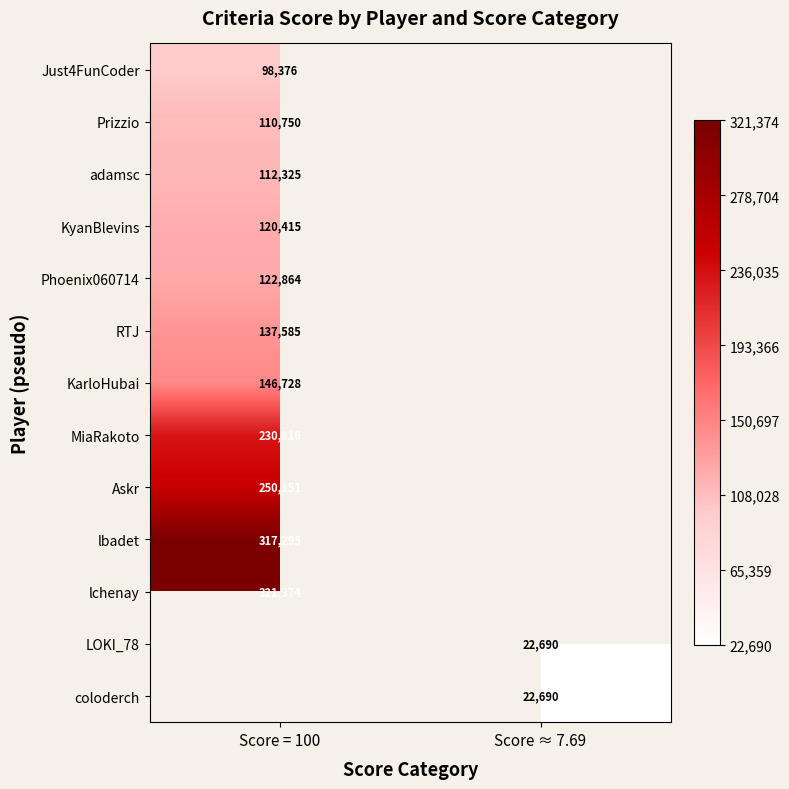

True or false: KyanBlevins has a value of 161119 at Score = 100.

False